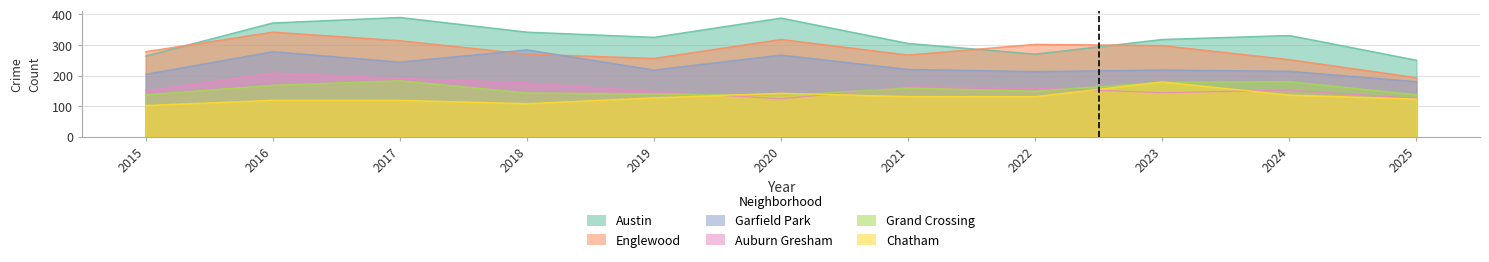

Read the Auburn Gresham value at 2024, to the nearest 5.

150